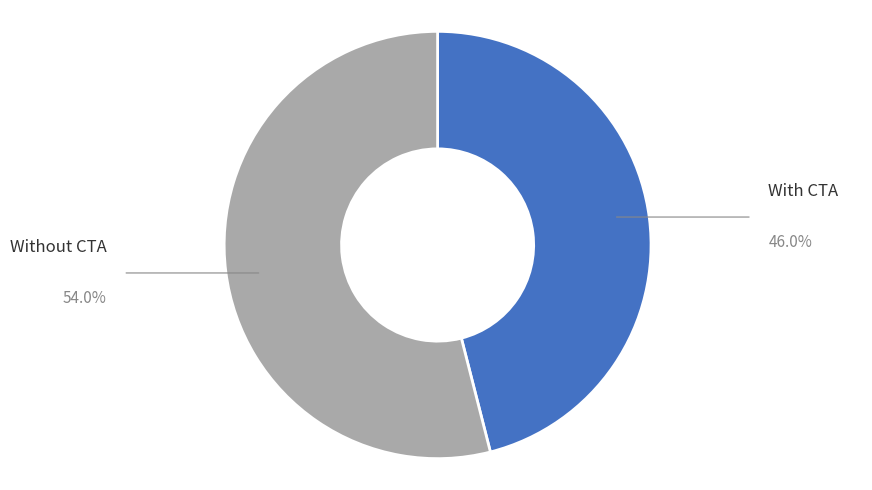

Do With CTA and Without CTA together represent more than half of the pie?

Yes